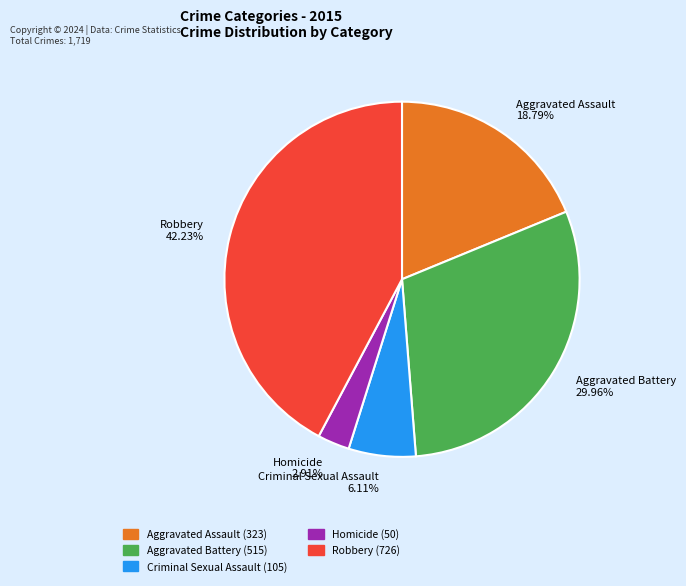

To the nearest percent, what is the average slice percentage?

20%